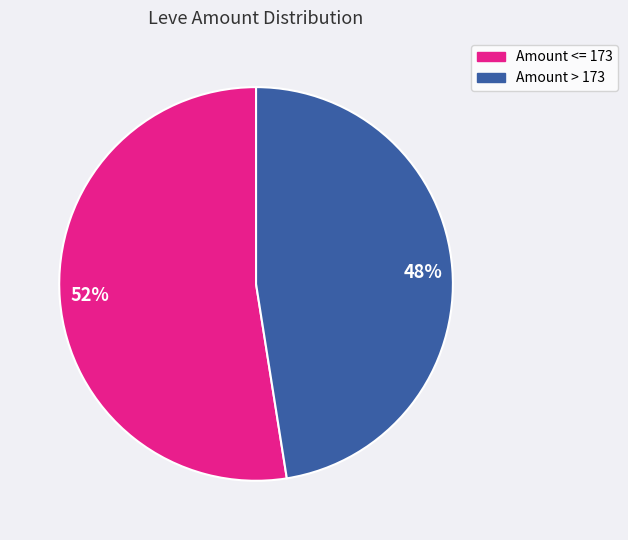

To the nearest percent, what is the average slice percentage?

50%